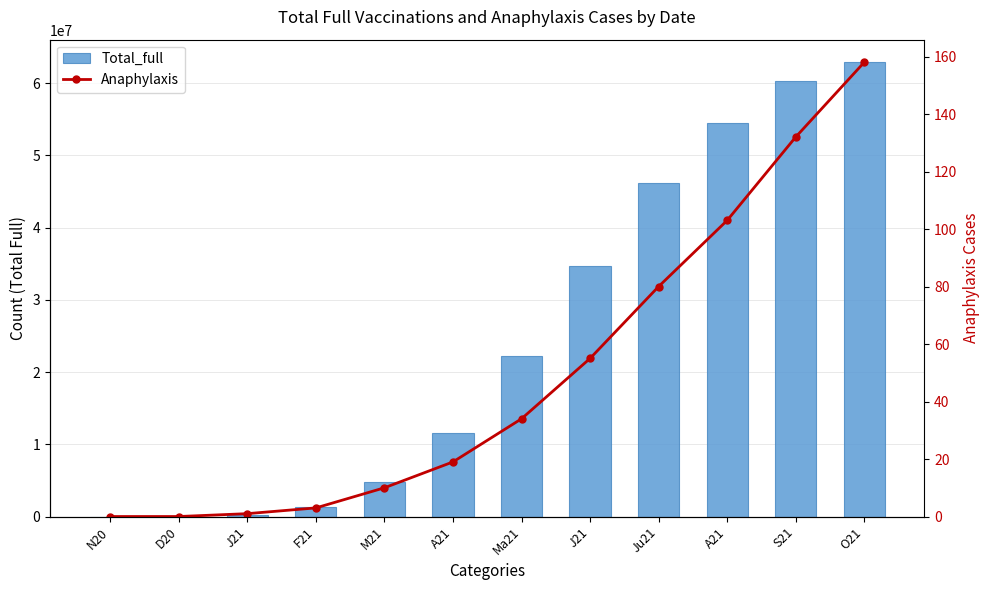

True or false: Total_full has a value of 18241538 at A21.

False